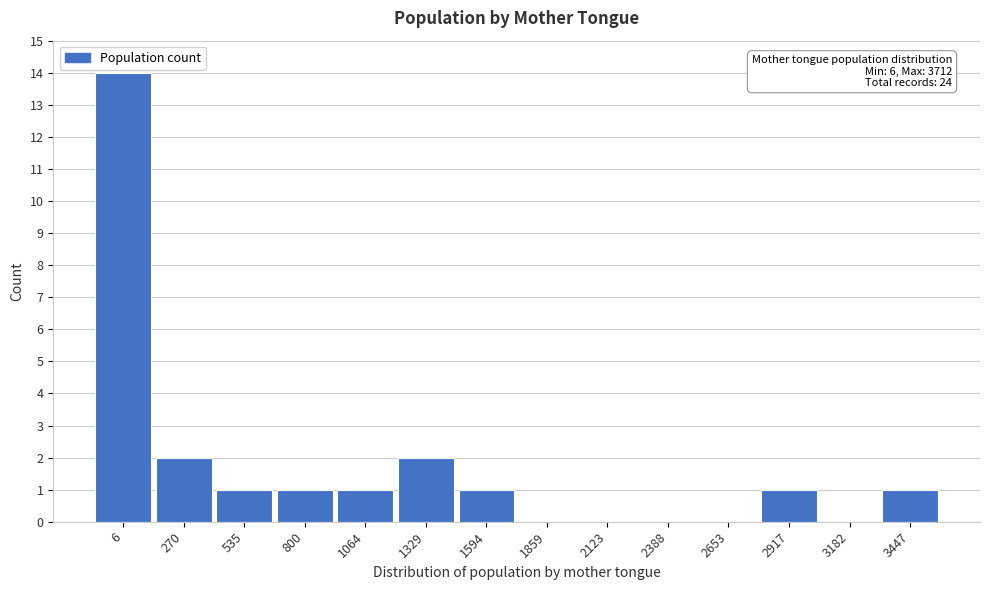

Reading left to right, transcribe all the data shown in this chart.

6=14	270=2	535=1	800=1	1064=1	1329=2	1594=1	1859=0	2123=0	2388=0	2653=0	2917=1	3182=0	3447=1